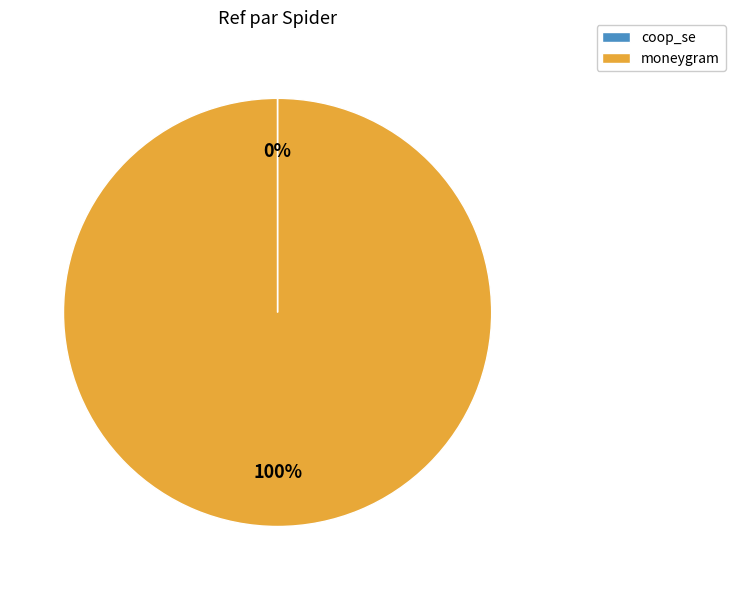

What is the largest slice in the pie chart?

moneygram